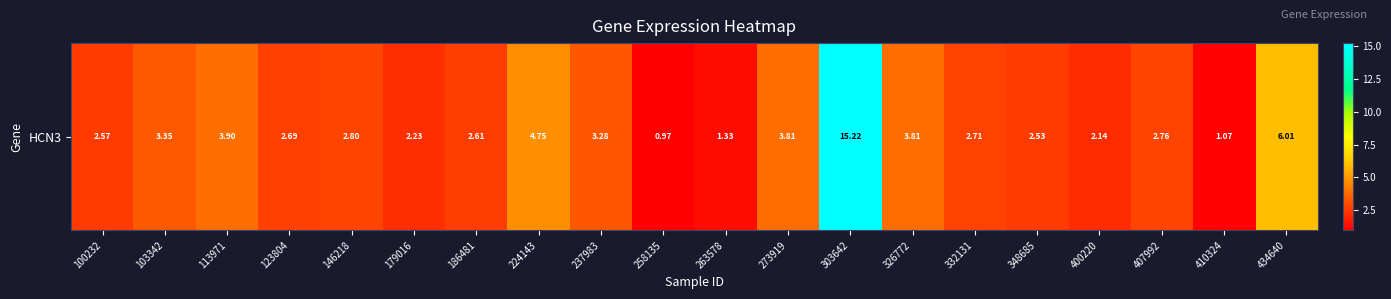

Reading left to right, what are all the values shown in this chart?

100232=2.6	103342=3.4	113971=3.9	123804=2.7	146218=2.8	179016=2.2	186481=2.6	224143=4.8	237983=3.3	258135=1.0	263578=1.3	273919=3.8	303642=15.2	326772=3.8	332131=2.7	348685=2.5	400220=2.1	407992=2.8	410324=1.1	434640=6.0